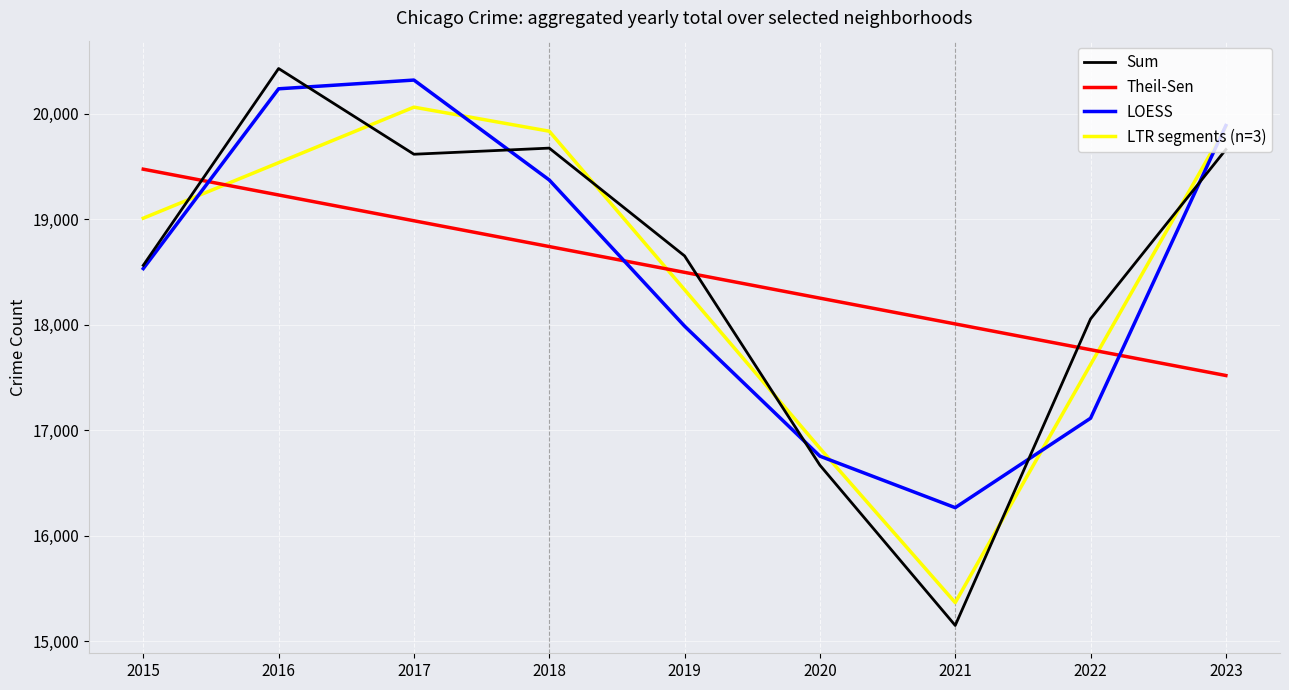

How many lines are shown in the chart?

4